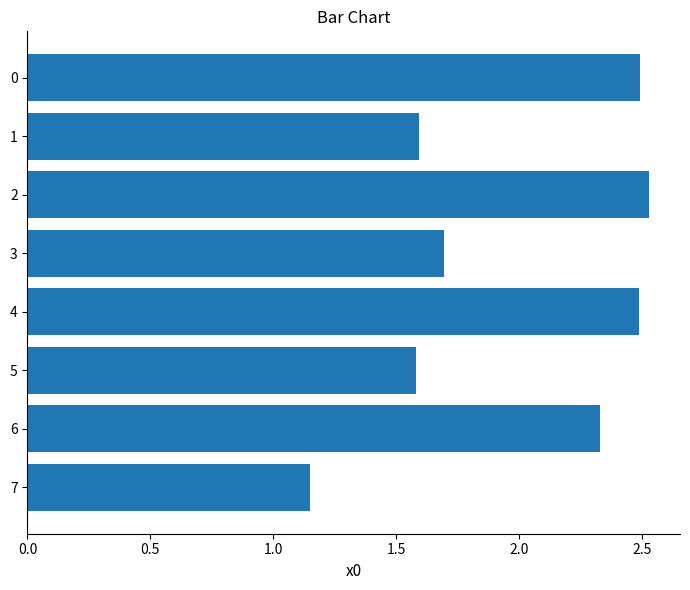

What is the difference between the maximum and minimum values?

1.4